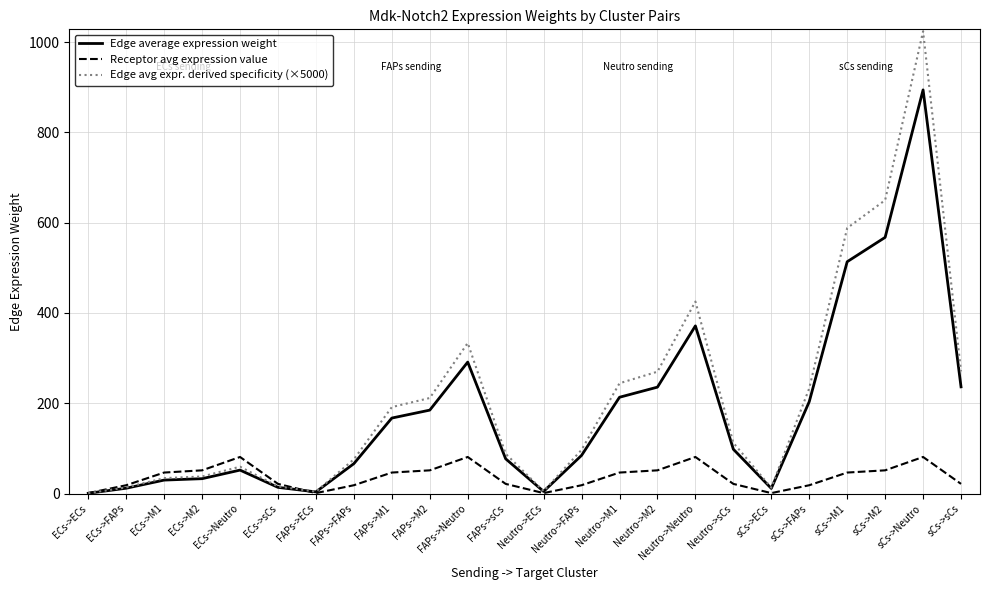

Which series has the widest spread of values?

Edge avg expr. derived specificity (×5000)